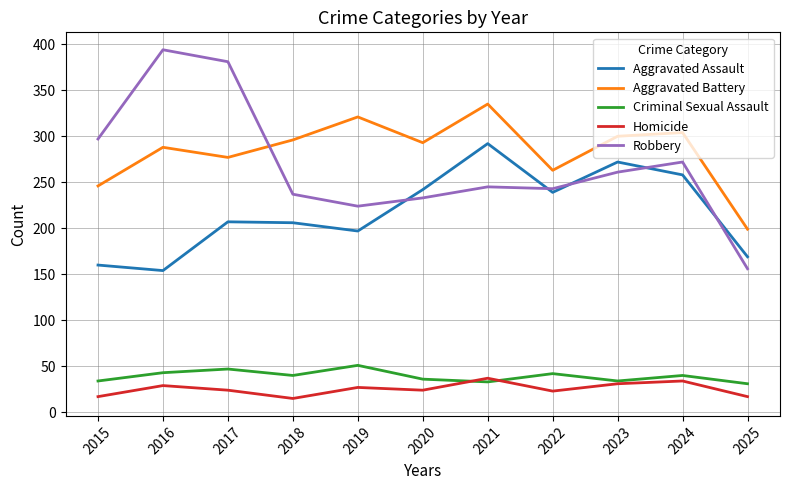

At 2016, list the series in order from smallest to largest.

Homicide, Criminal Sexual Assault, Aggravated Assault, Aggravated Battery, Robbery